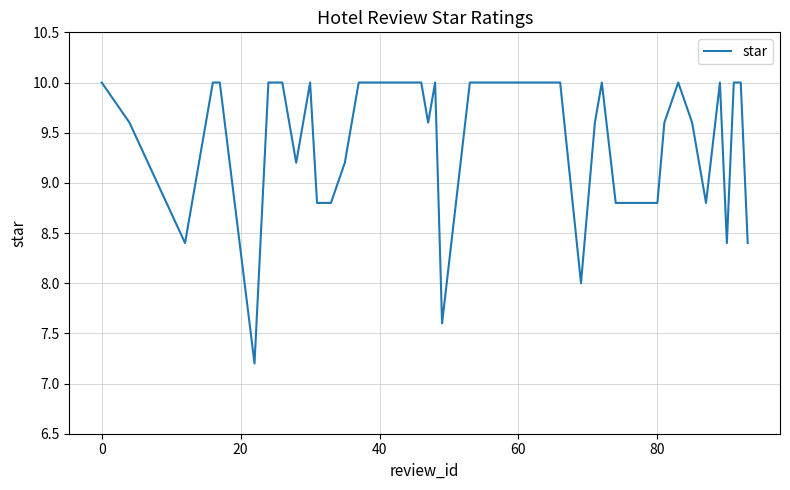

What is the greatest value displayed?

10.0